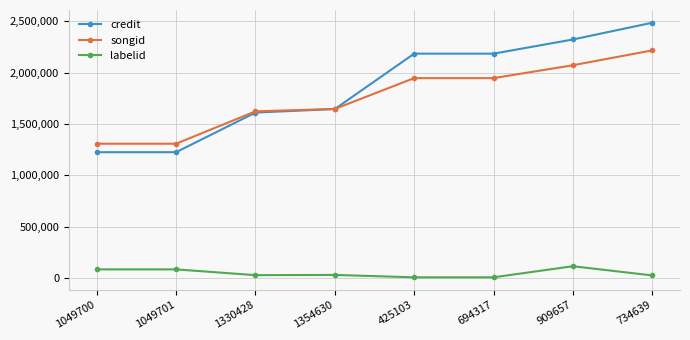

What is the spread (max minus min) of values at 734639?

2460045